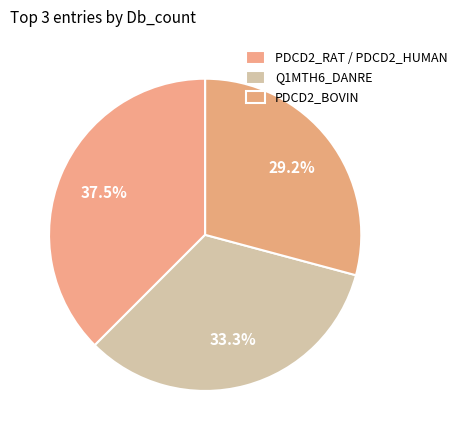

What is the smallest slice in the pie chart?

PDCD2_BOVIN